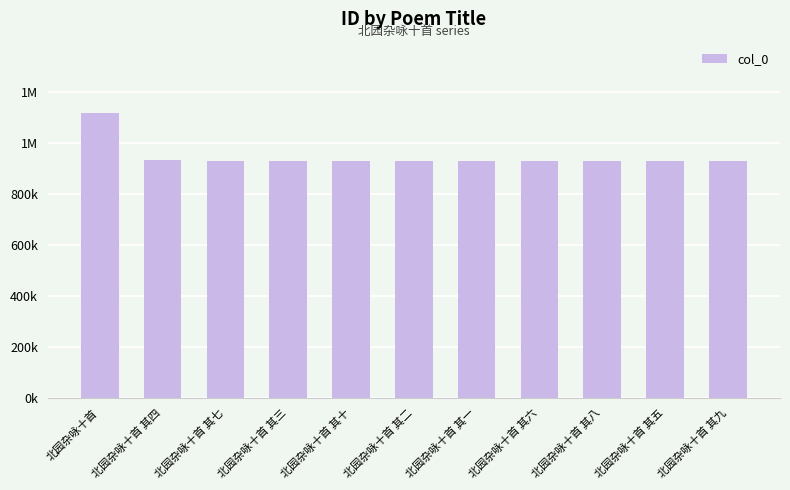

Does the chart contain any negative values?

No